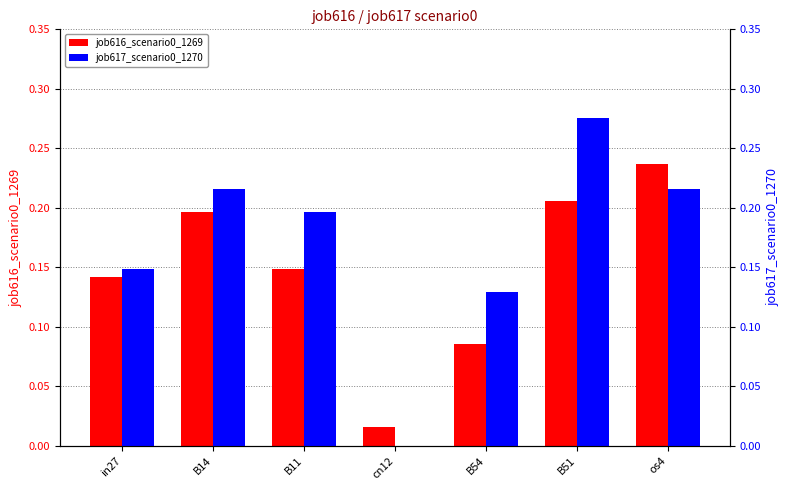

What is the label of the 1st bar from the left?

in27